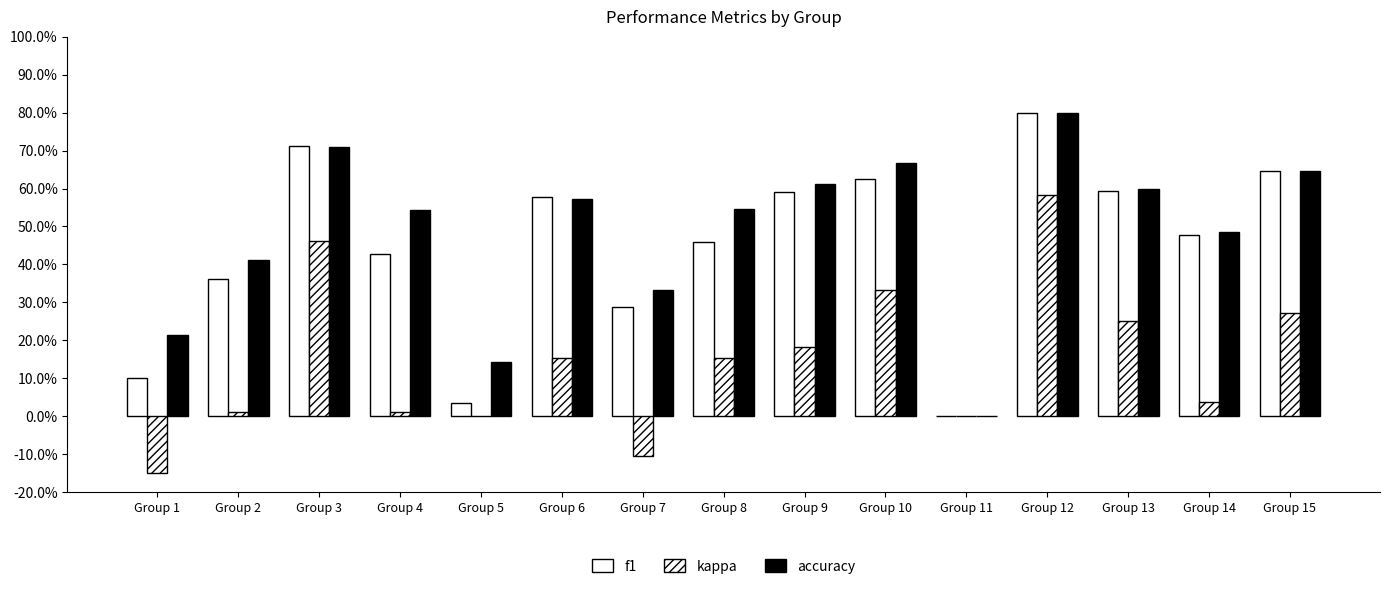

Does the chart contain stacked bars?

No